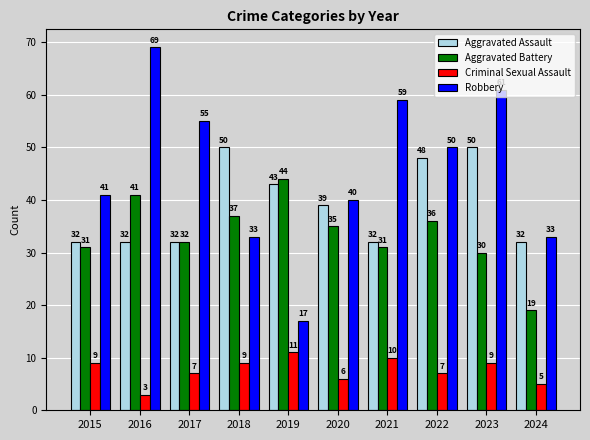

What is the value of the Criminal Sexual Assault bar at the 3rd from the left?

7